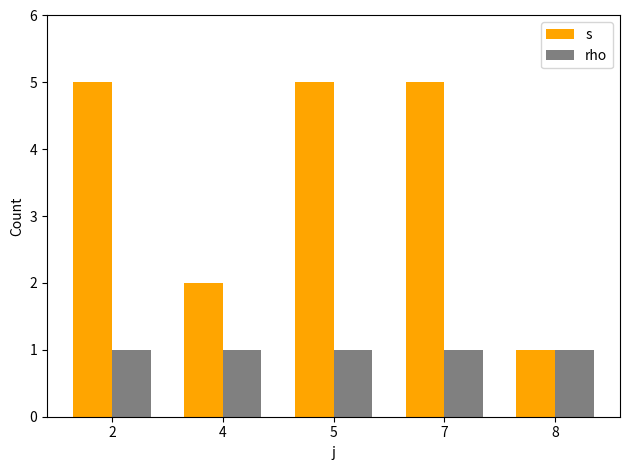

What are all the series names shown in the legend?

s, rho